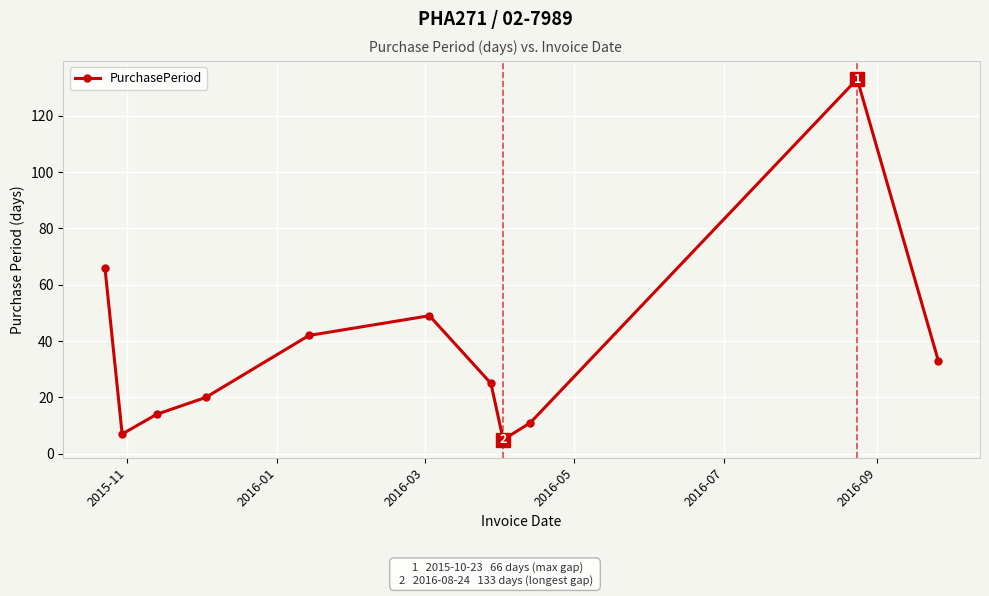

How many points are lower than both their immediate neighbors (excluding endpoints)?

2